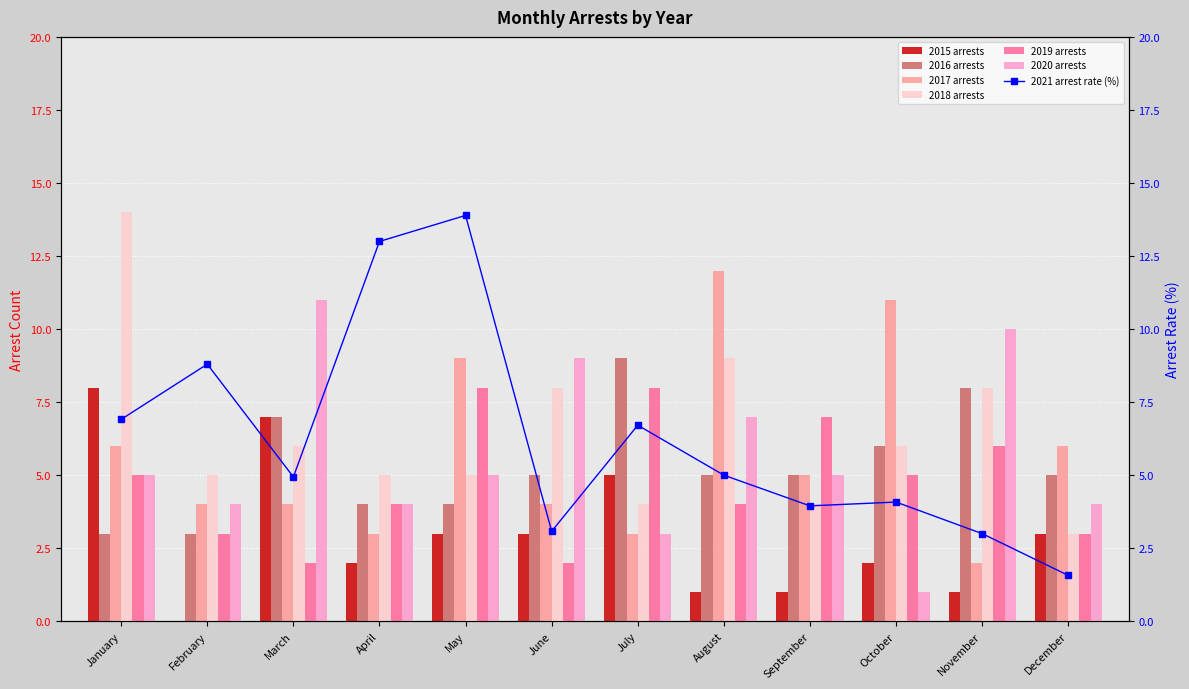

Reading left to right, extract all data points from this chart.

2015 arrests: 8	0	7	2	3	3	5	1	1	2	1	3
2016 arrests: 3	3	7	4	4	5	9	5	5	6	8	5
2017 arrests: 6	4	4	3	9	4	3	12	5	11	2	6
2018 arrests: 14	5	6	5	5	8	4	9	4	6	8	3
2019 arrests: 5	3	2	4	8	2	8	4	7	5	6	3
2020 arrests: 5	4	11	4	5	9	3	7	5	1	10	4